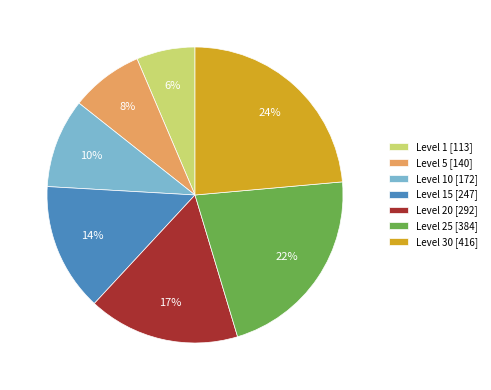

To the nearest percent, what is the combined percentage of Level 5 [140] and Level 10 [172]?

18%